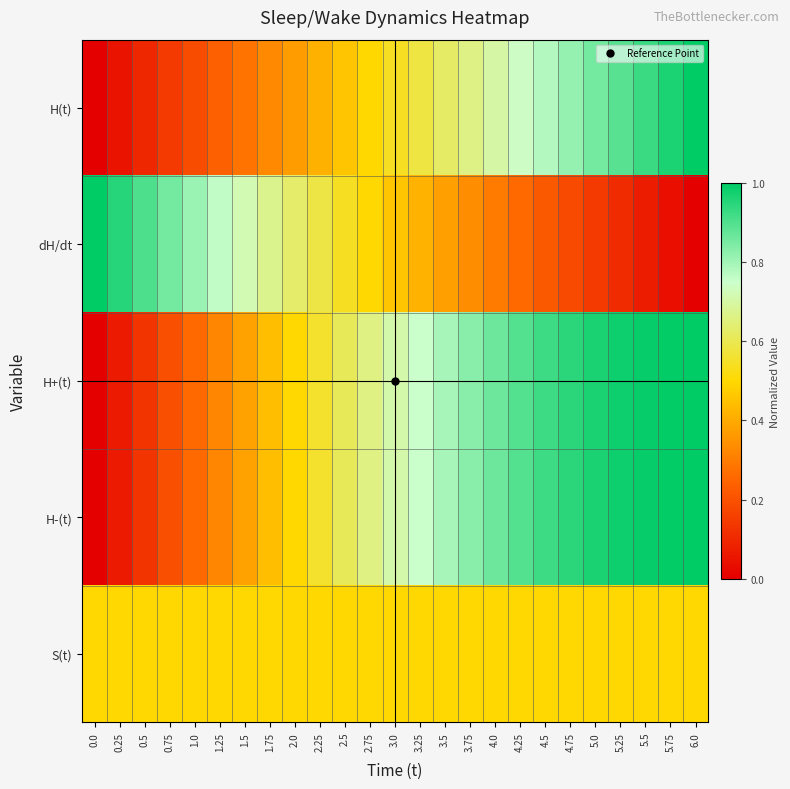

At 1.25, list the series in order from smallest to largest.

H(t), H-(t), H+(t), S(t), dH/dt